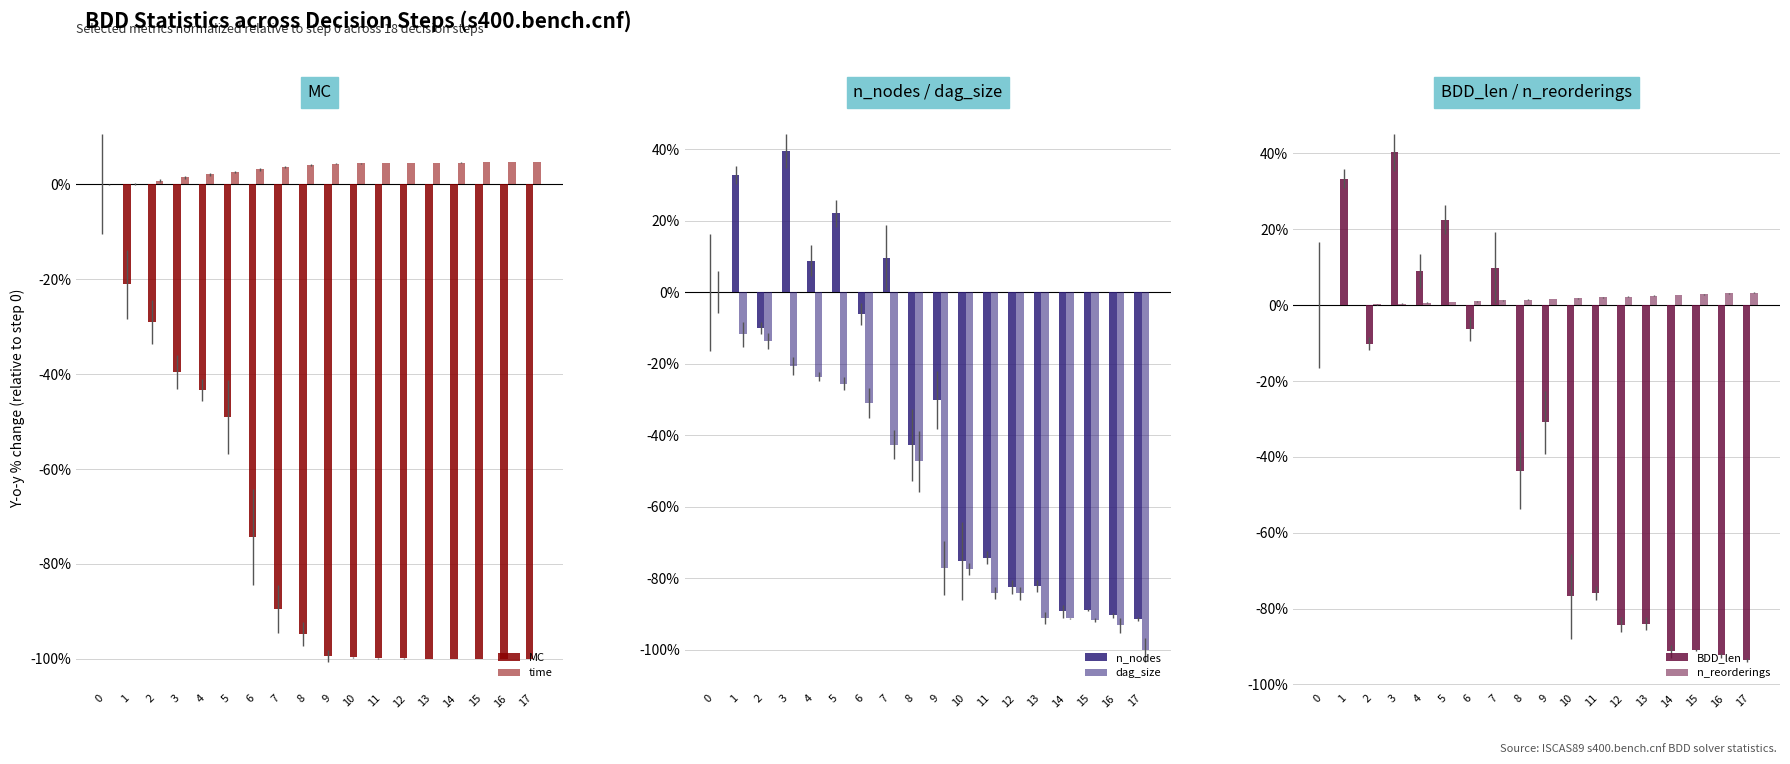

At which label is n_reorderings closest to 1?

6